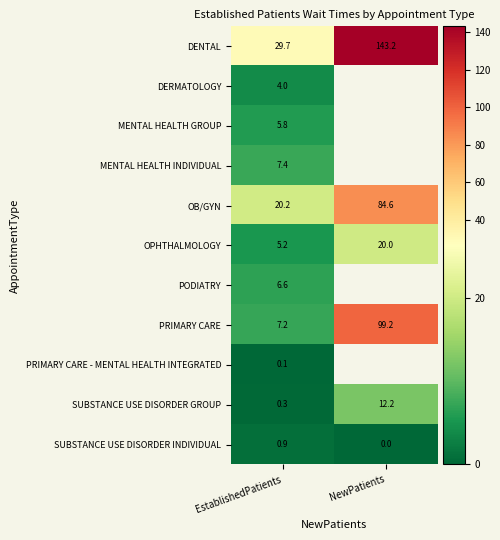

At which label does OB/GYN reach its peak?

NewPatients